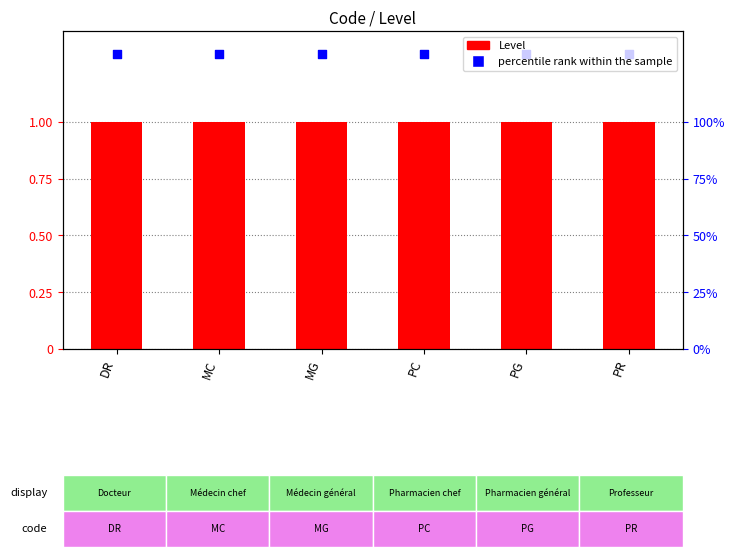

Which series reaches the minimum Y coordinate?

Level